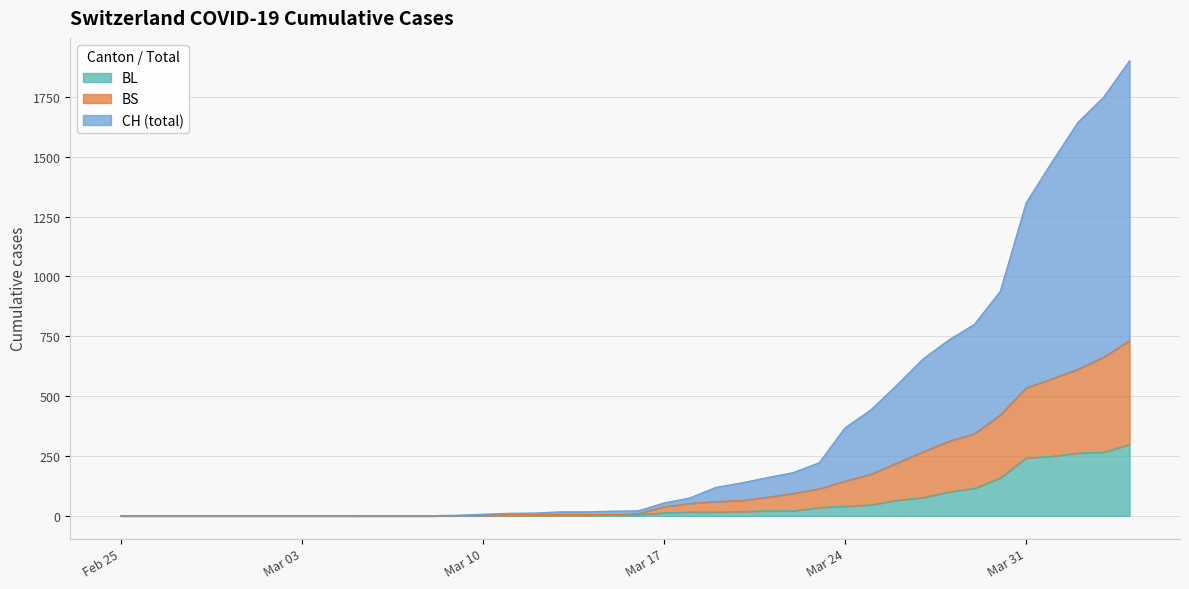

What are all the series names shown in the legend?

BL, BS, CH (total)